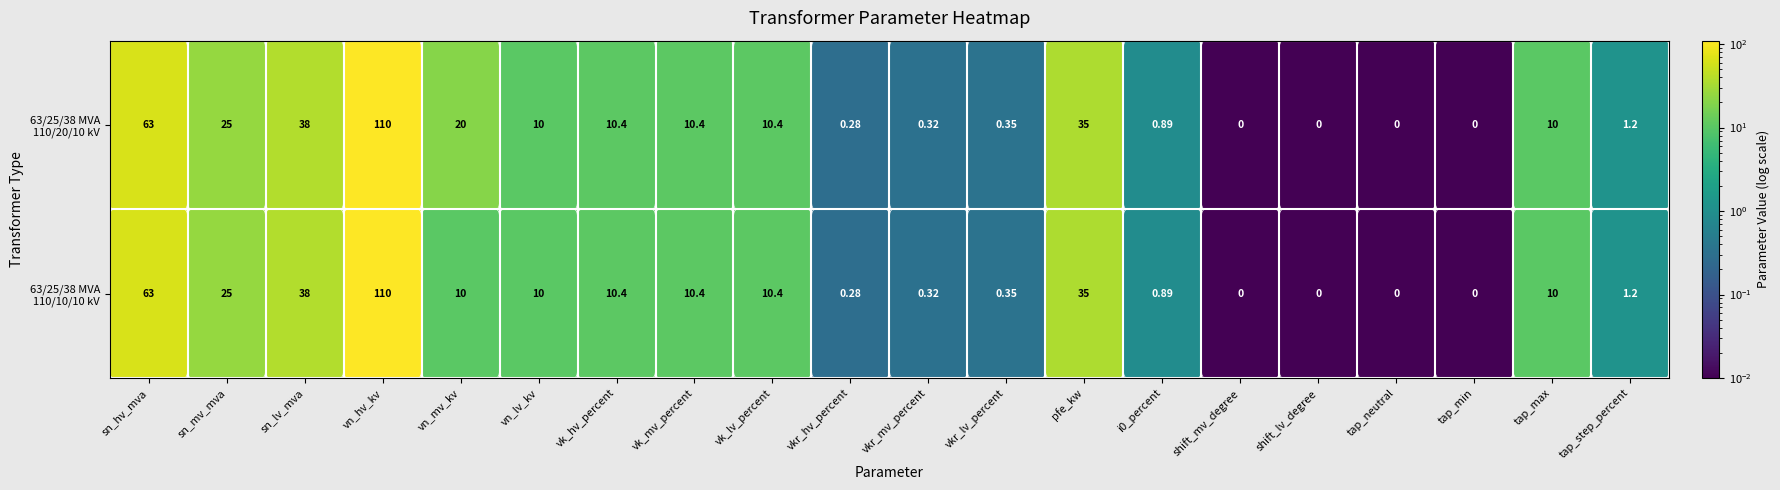

Which label corresponds to the largest value in the chart?

vn_hv_kv